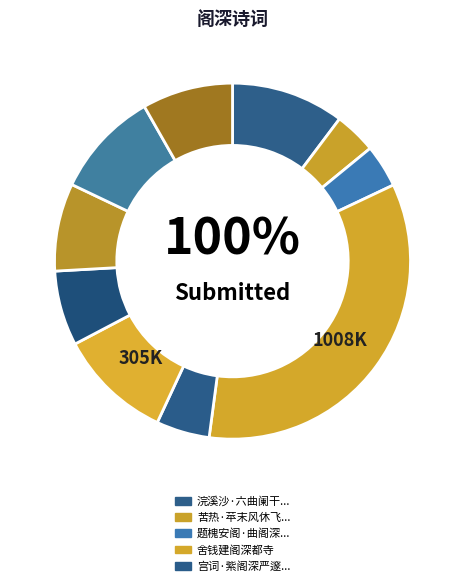

Is it true that 宫词·紫阁深严邃殿西 is 5% of the pie?

True